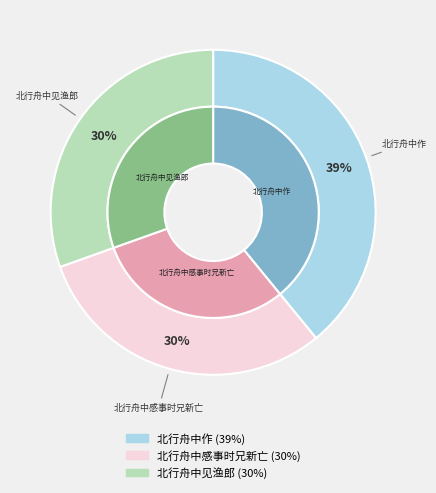

Do 北行舟中作 and 北行舟中感事时兄新亡 together represent more than half of the pie?

Yes